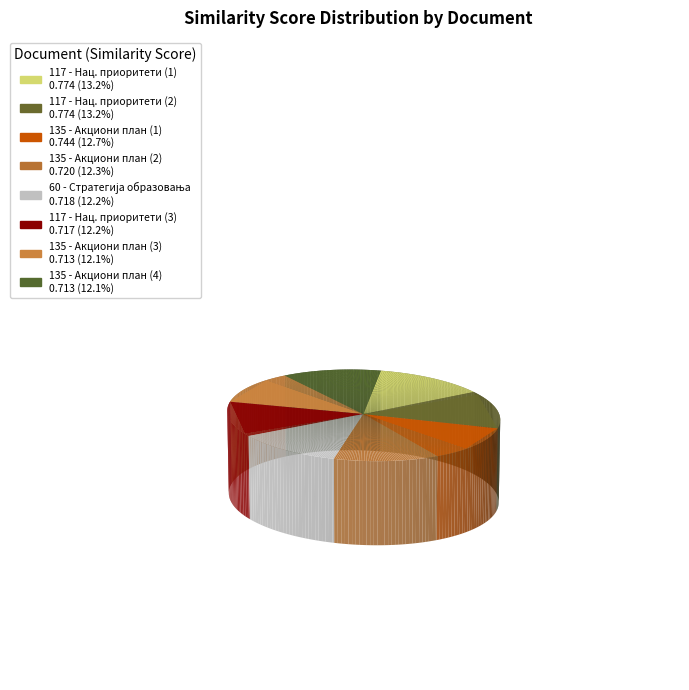

Which category has the biggest portion of the pie?

117 - Национални приоритети (1)